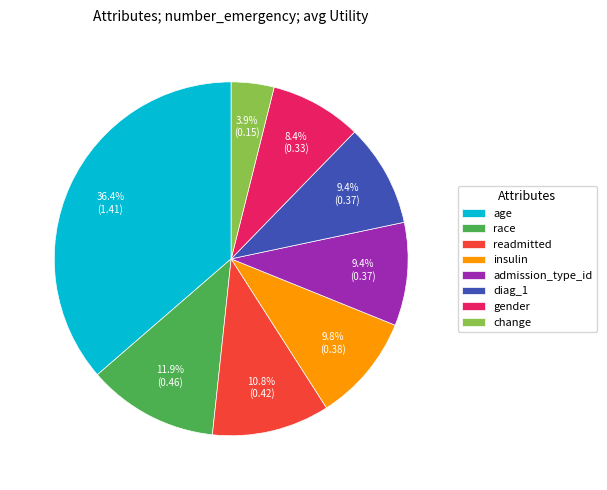

To the nearest percent, what is the combined percentage of admission_type_id and change?

13%